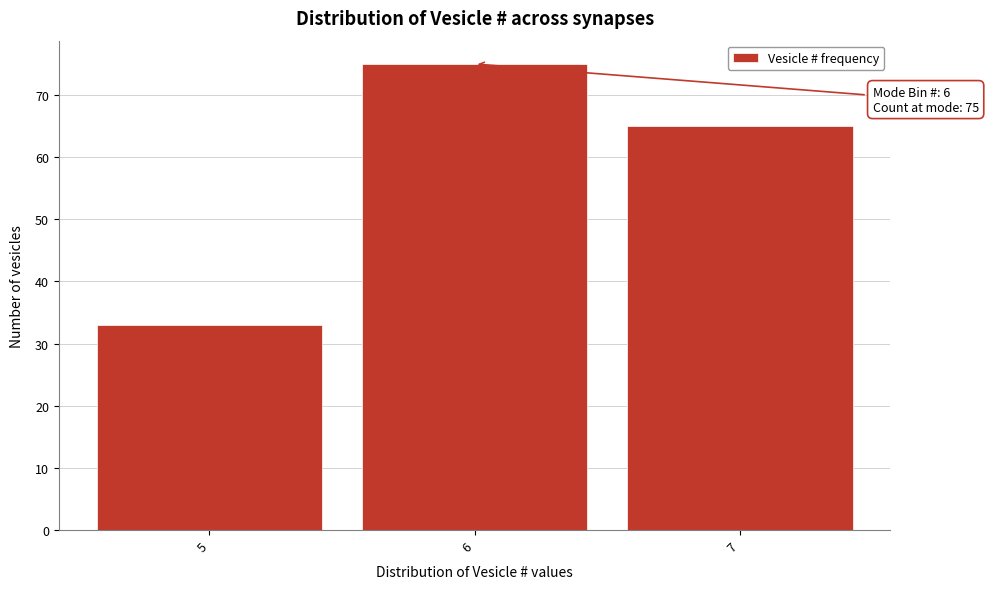

Reading right to left, what are all the values shown in this chart?

7=65	6=75	5=33